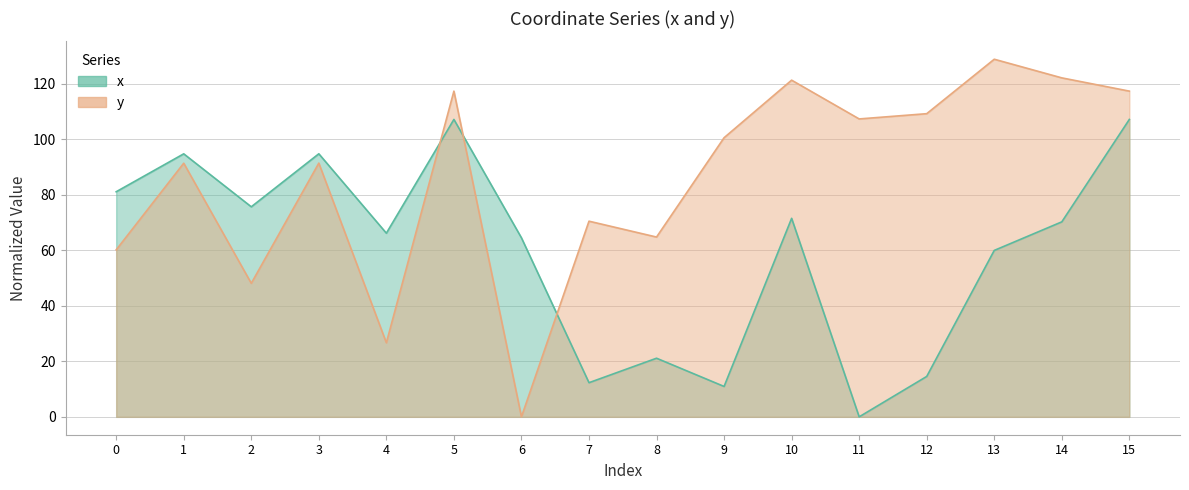

Which category has the lowest value in the x series?

11